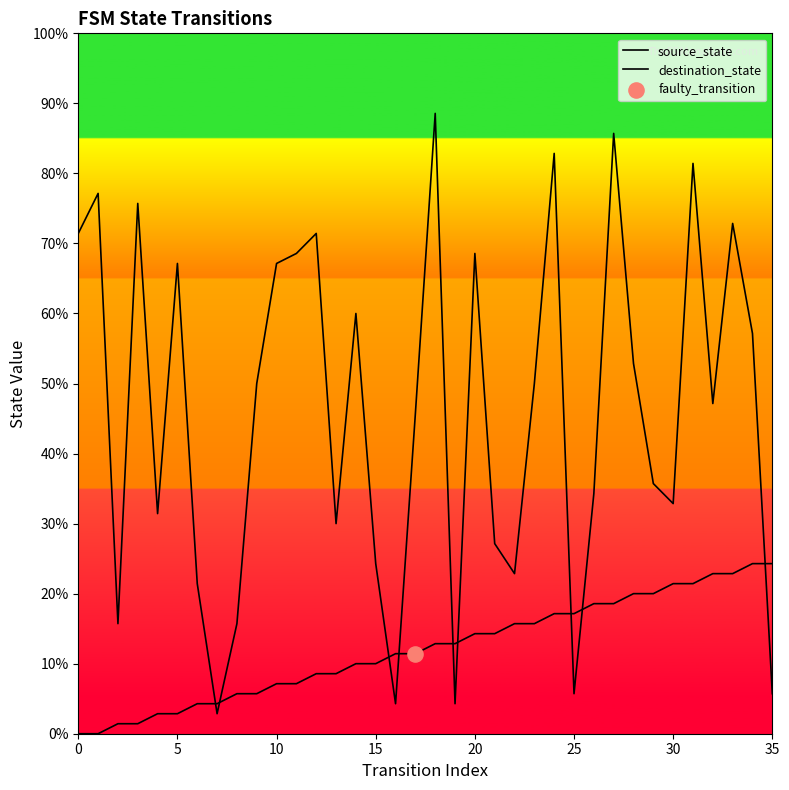

Which series has the largest Y range (max minus min)?

destination_state